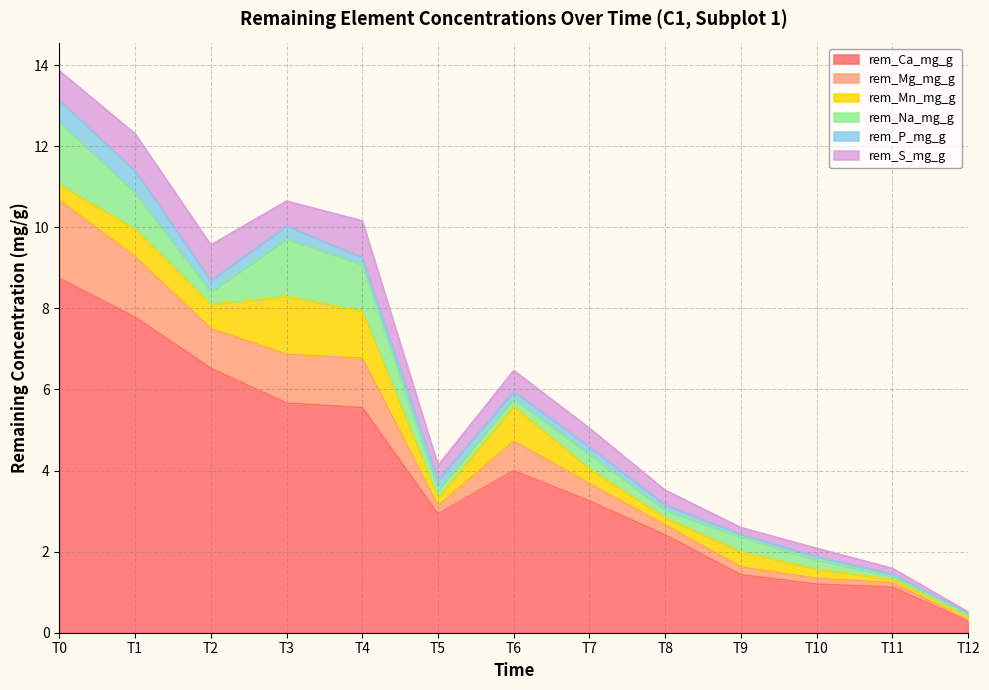

Between T4 and T5, which is larger?

T4